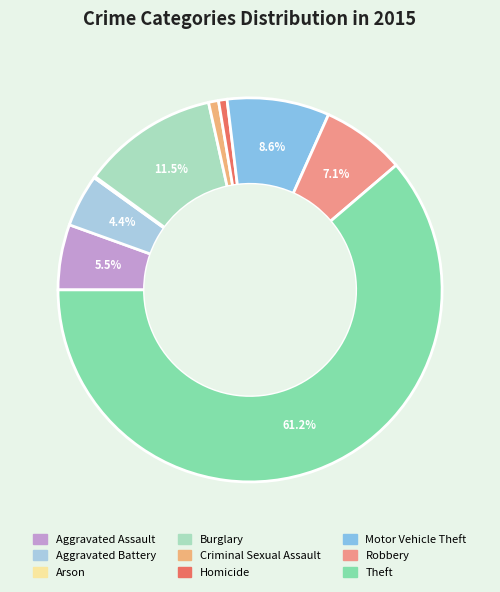

To the nearest percent, what is the difference between the largest and smallest slice percentages?

61%